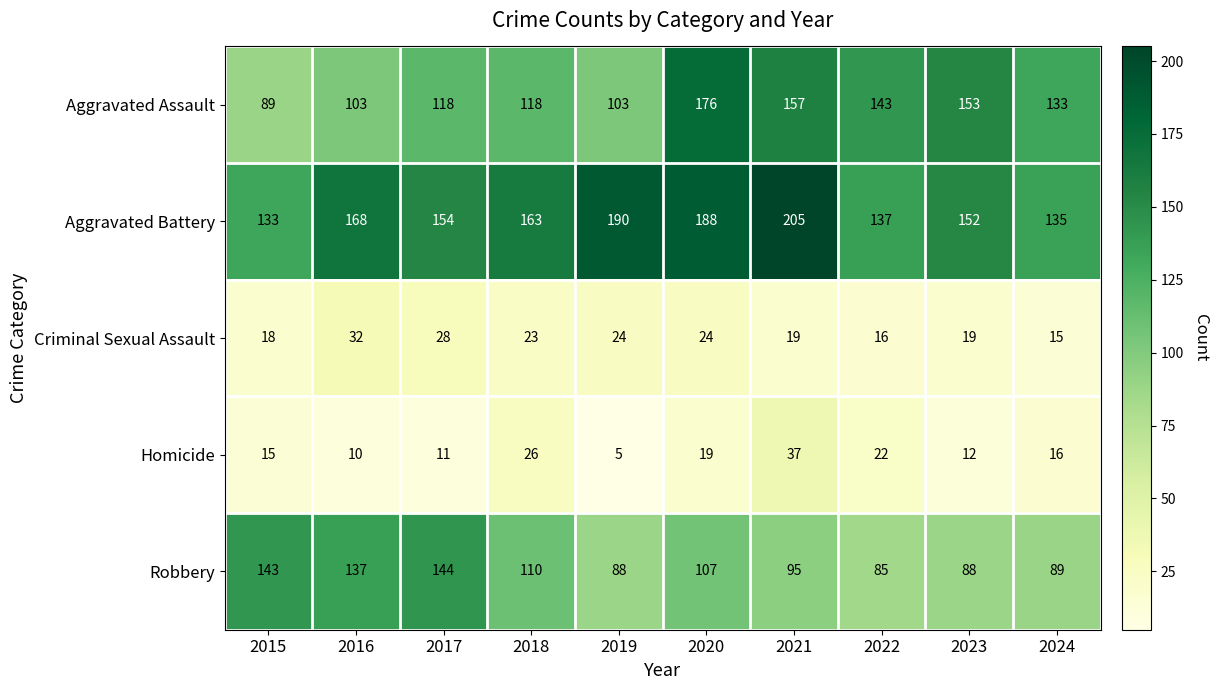

Which label corresponds to the smallest value in the chart?

2019